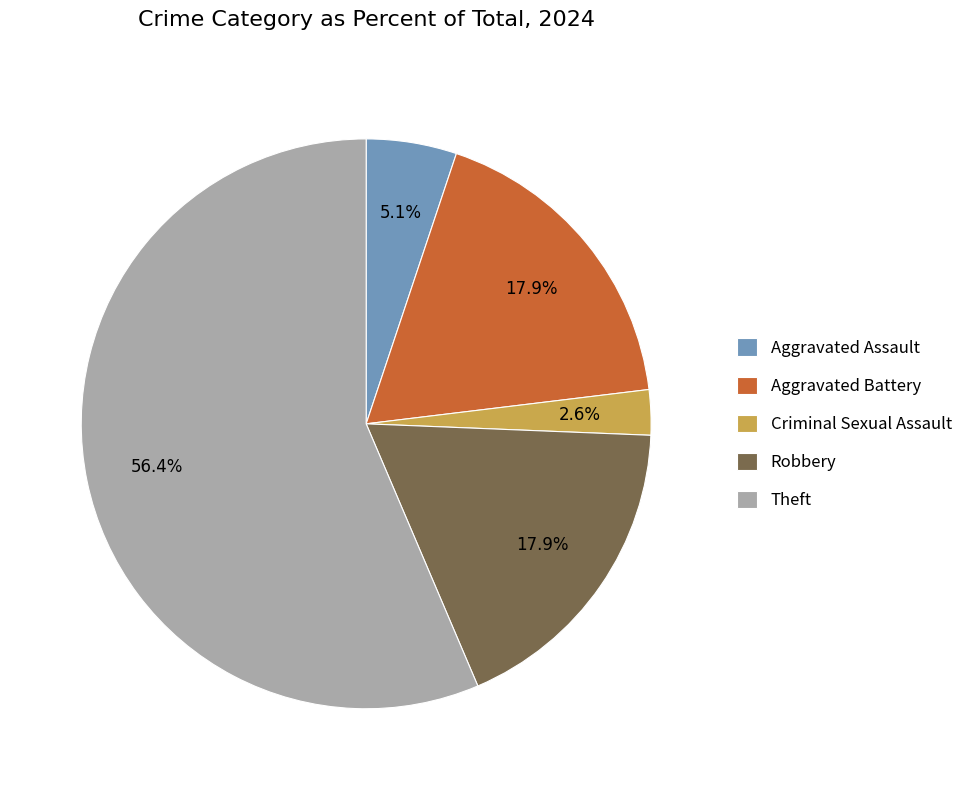

What is the ratio of the value at Criminal Sexual Assault to the value at Aggravated Battery?

0.1